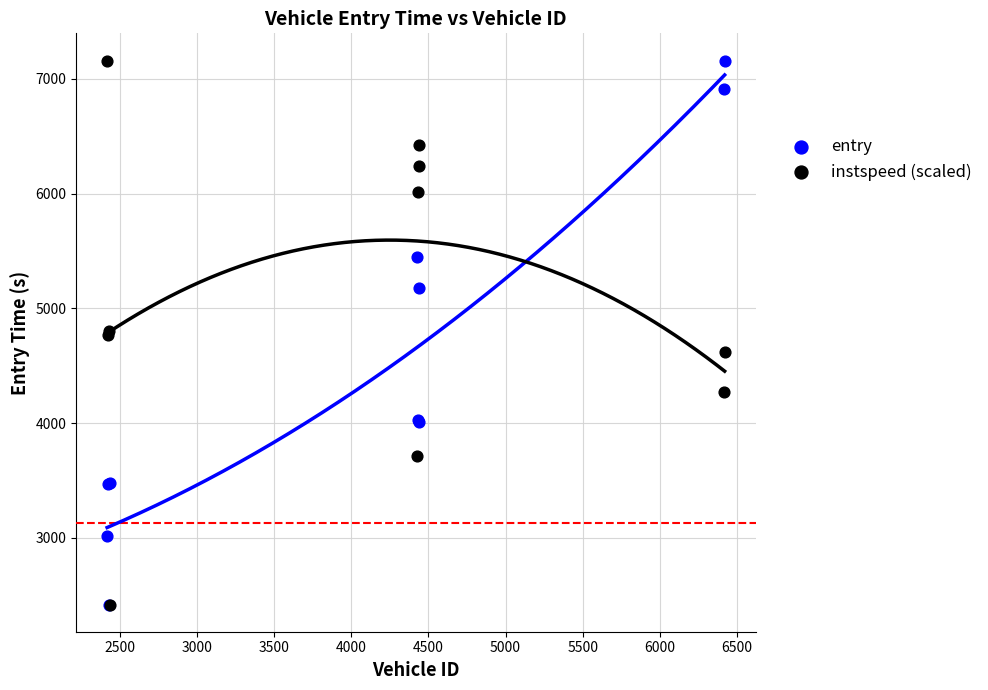

What are all the series names shown in the legend?

entry, instspeed (scaled)